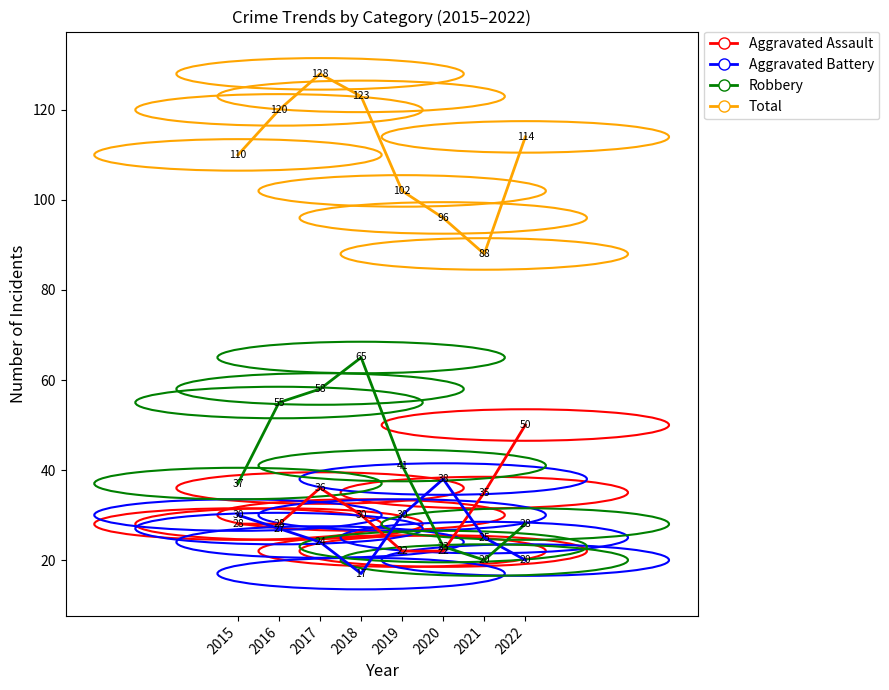

Which series has the largest total across all categories?

Total